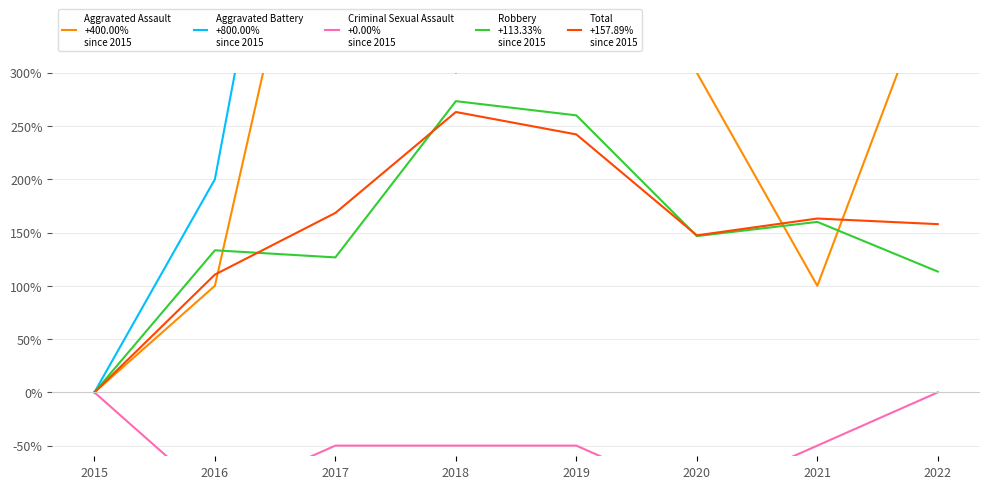

Does the chart have visible grid lines?

Yes